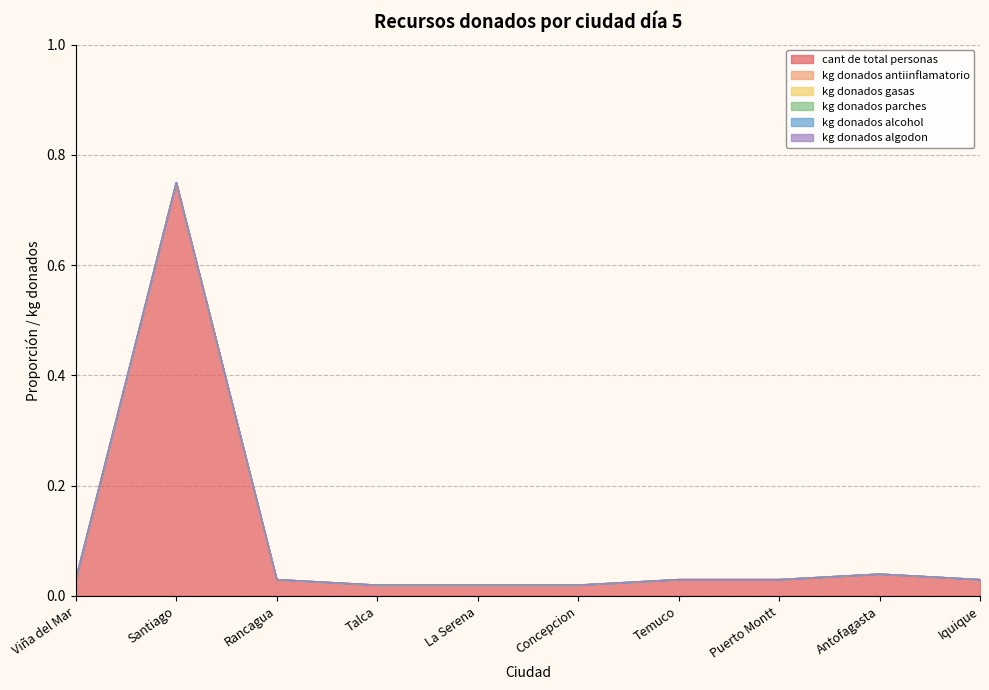

Does the chart display data point markers on the line(s)?

No